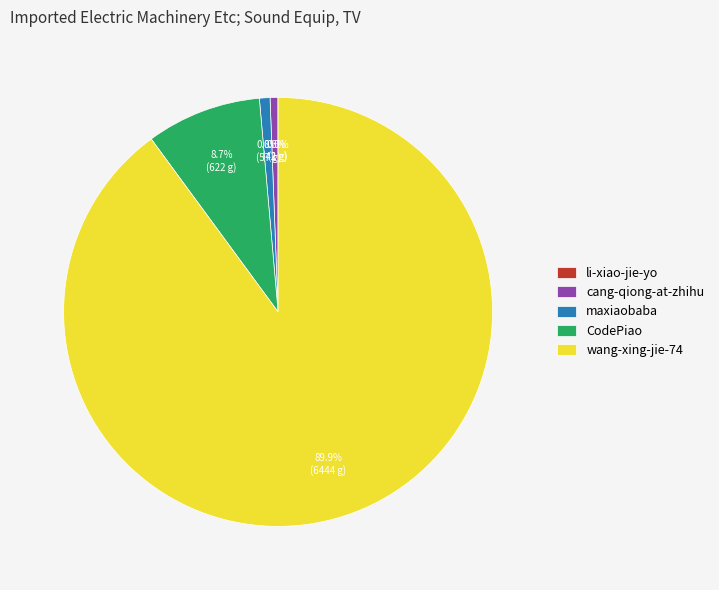

Does wang-xing-jie-74 account for over 50% of the chart?

Yes